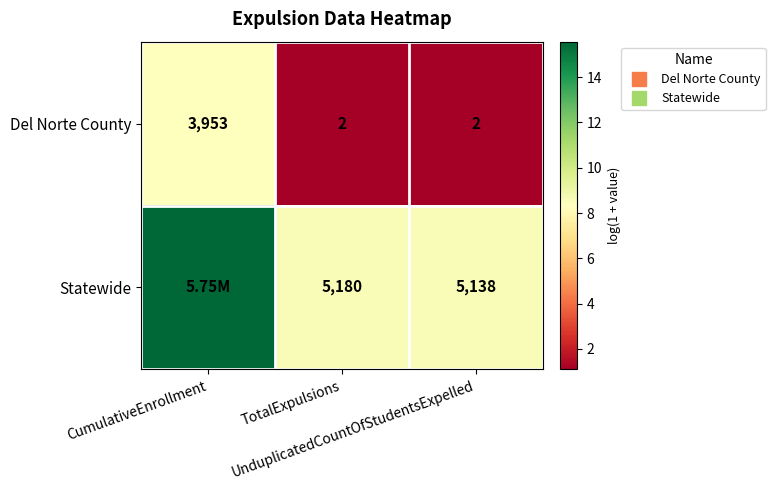

At which label does Del Norte County reach its minimum?

TotalExpulsions